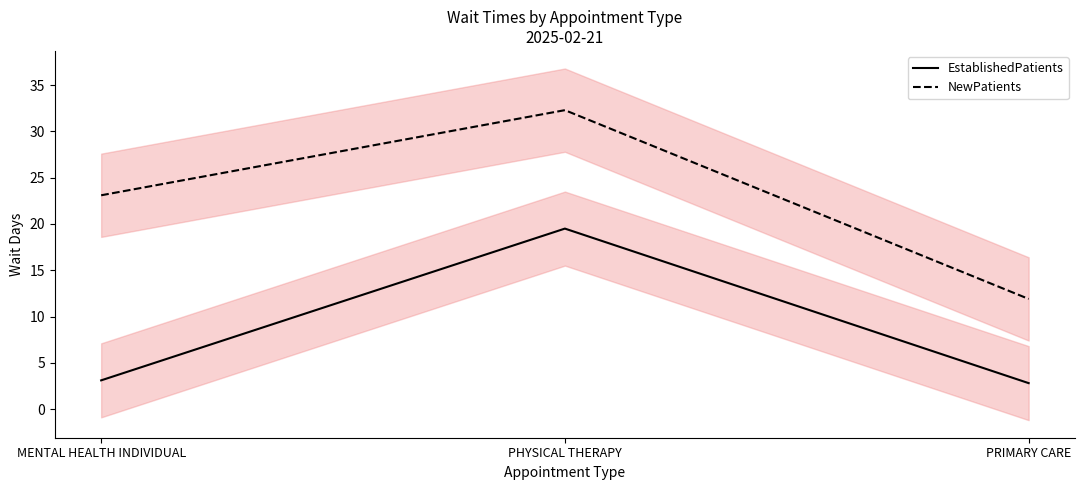

What is the value of the EstablishedPatients point at the 2nd from the left?

19.5